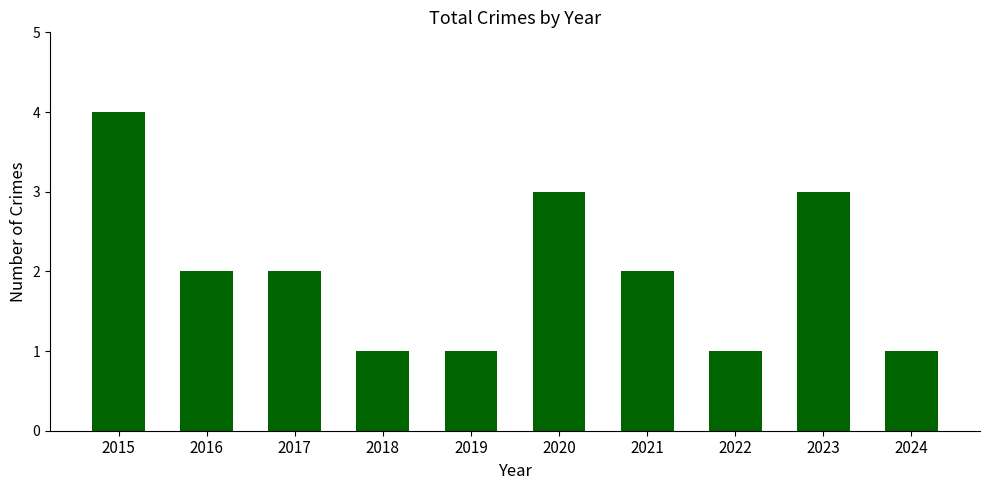

What is the ratio of the value at 2018 to the value at 2024?

1.0